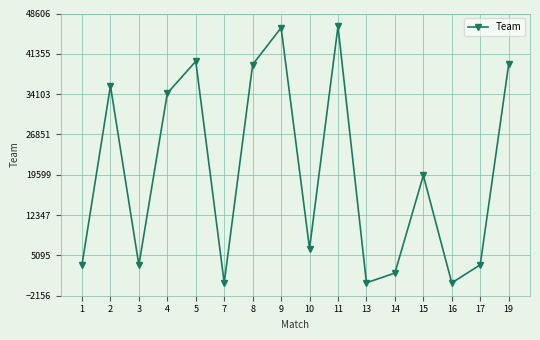

What is the average value?

19965